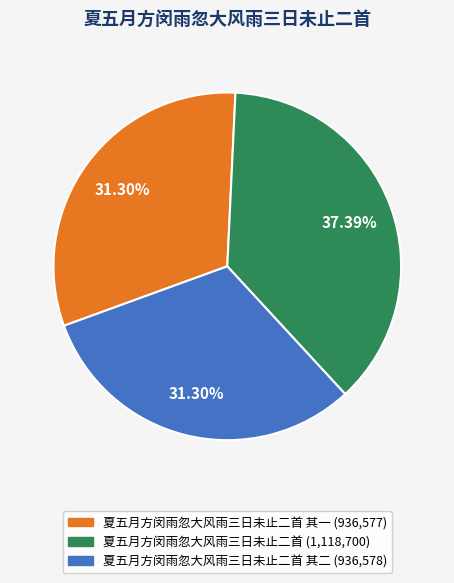

Is there any slice that represents more than half of the pie?

No